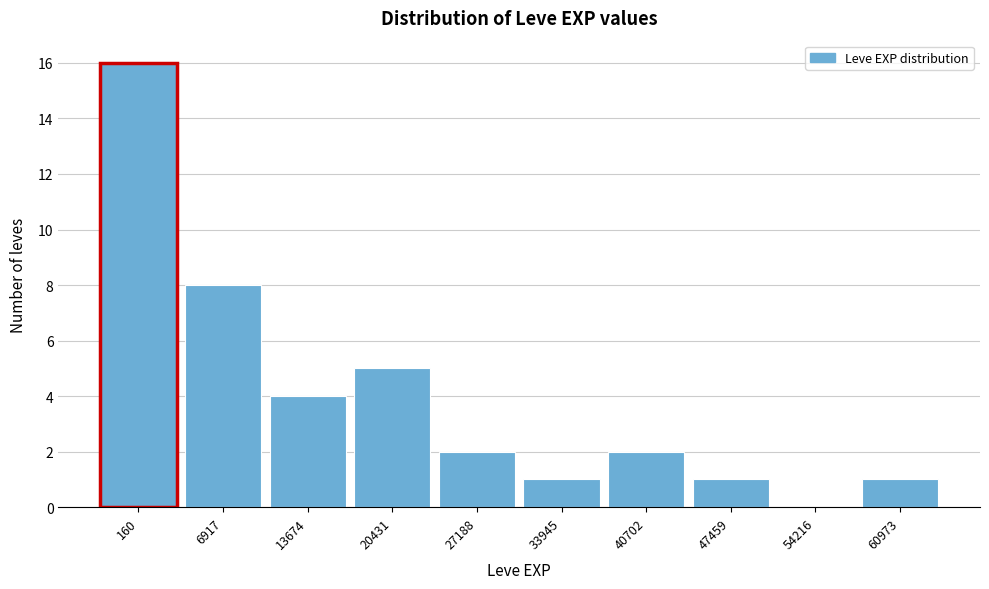

Reading right to left, transcribe all the data shown in this chart.

60973=1	54216=0	47459=1	40702=2	33945=1	27188=2	20431=5	13674=4	6917=8	160=16